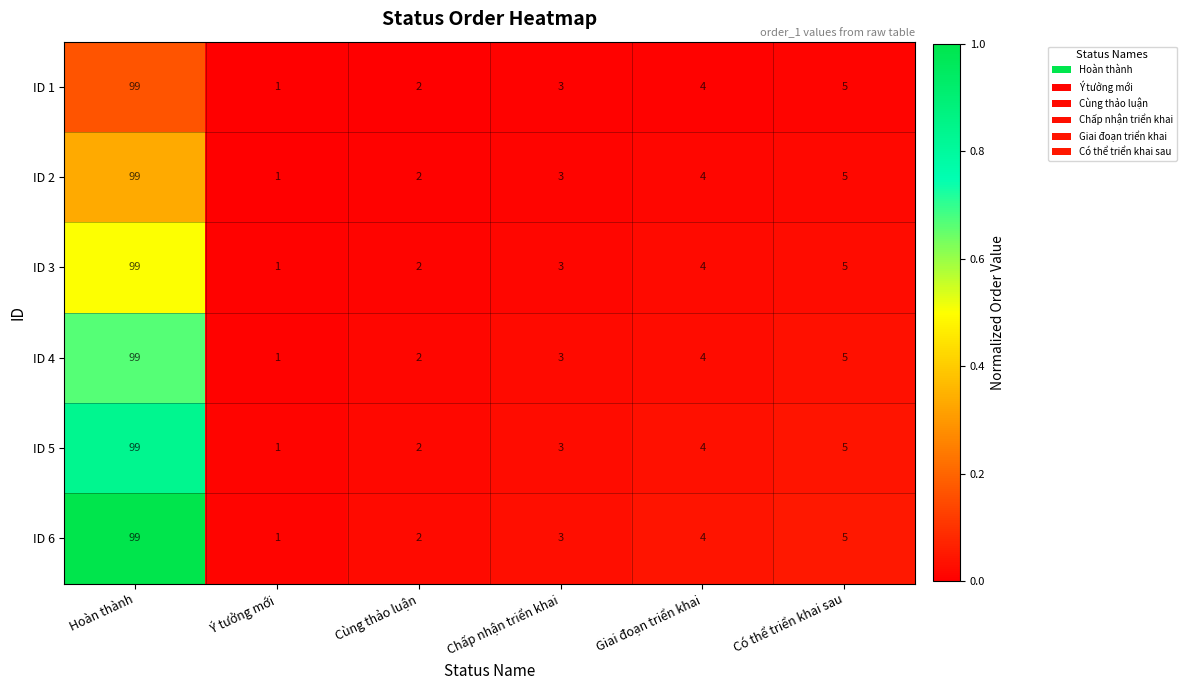

How many distinct data groups are displayed?

6